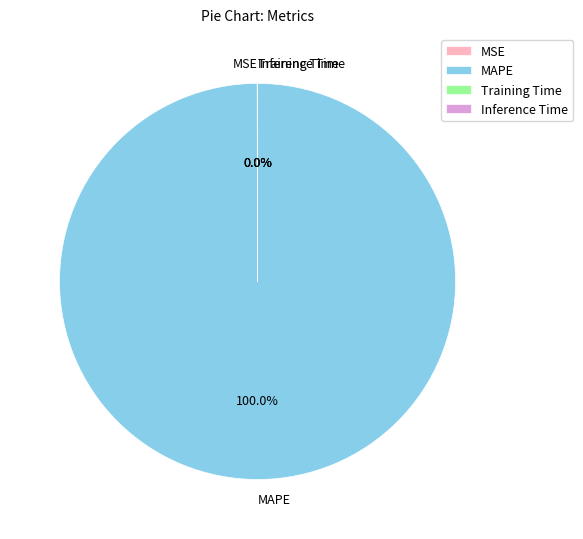

To the nearest percent, what portion does MAPE represent?

100%